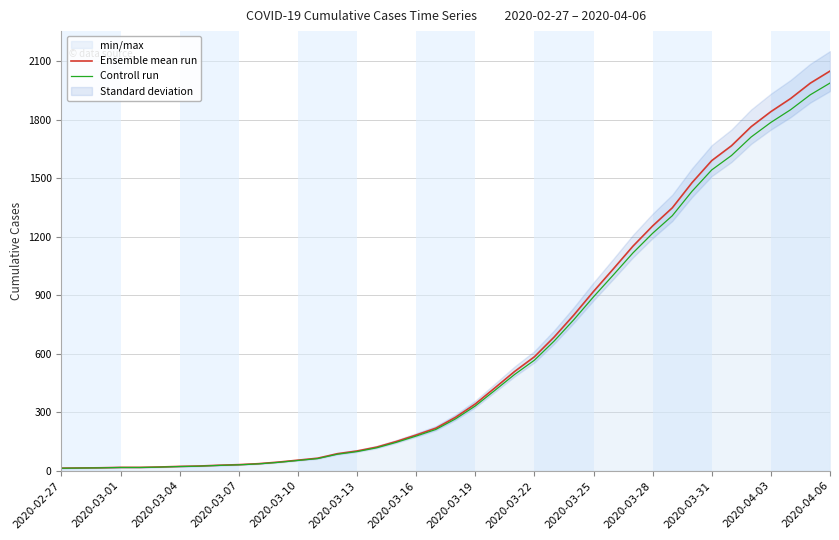

True or false: Controll run has more than 1 points higher than both neighbors.

False